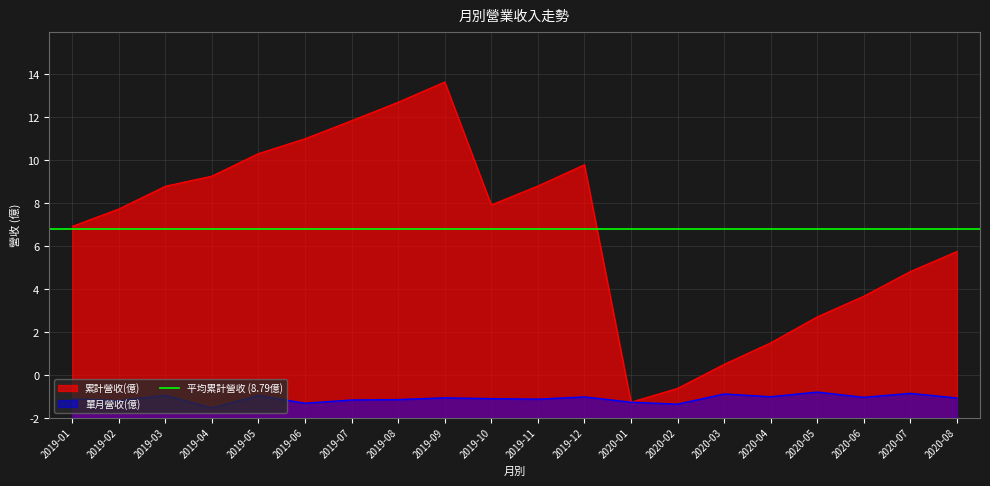

What is the value of the 累計營收(億) point at the 2nd from the left?

9.7